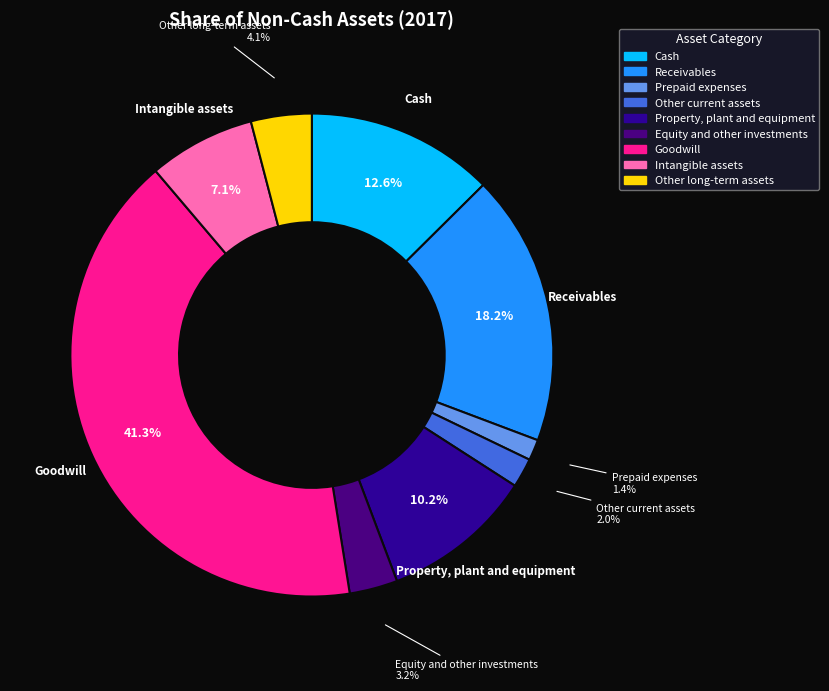

Count the number of slices in the pie.

9